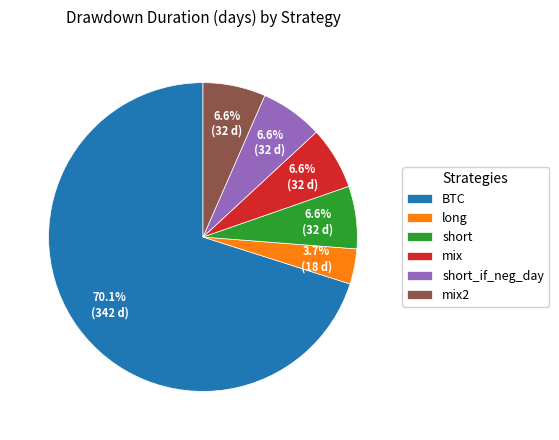

Combined, do long and mix account for over 50%?

No